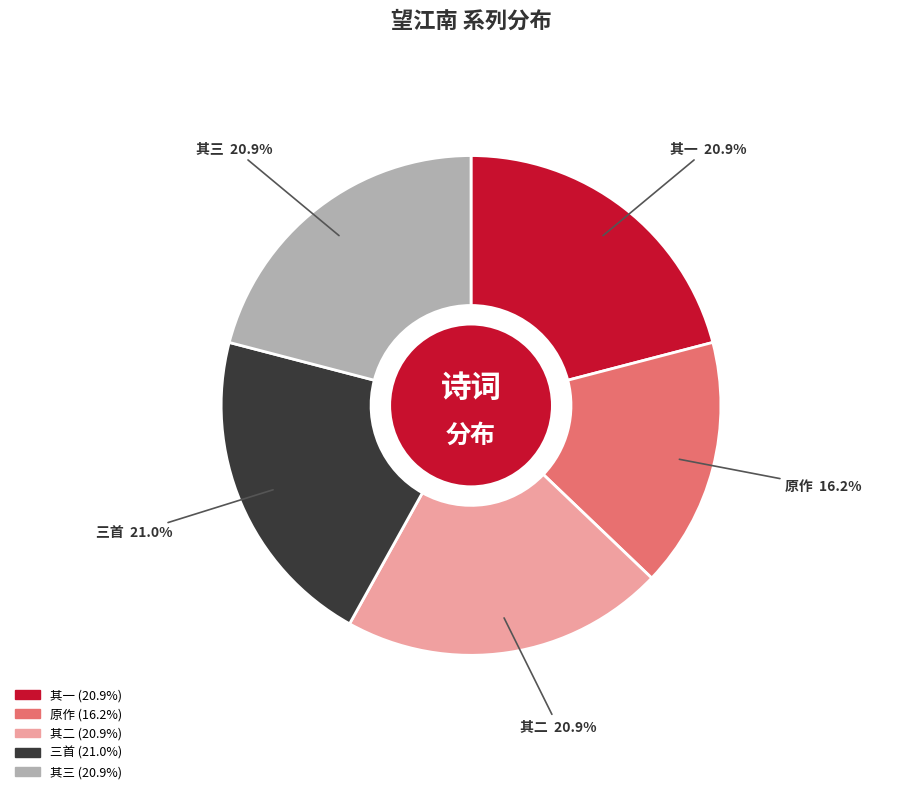

Does any single category account for the majority?

No